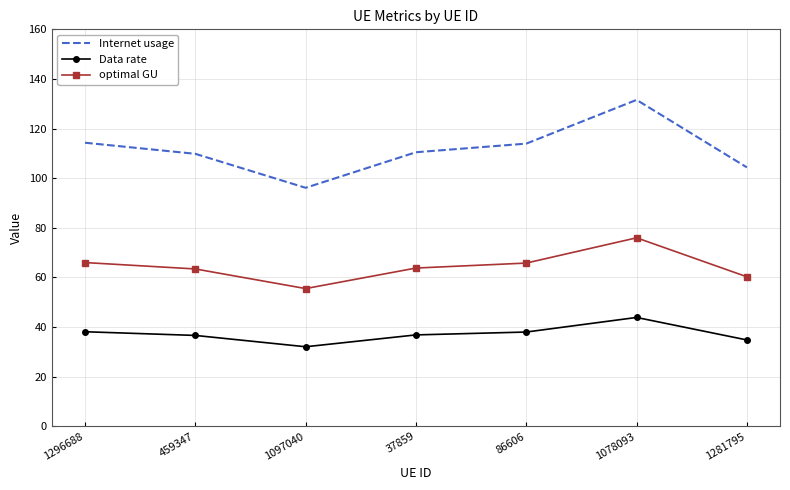

What are all the series names shown in the legend?

Internet usage, Data rate, optimal GU